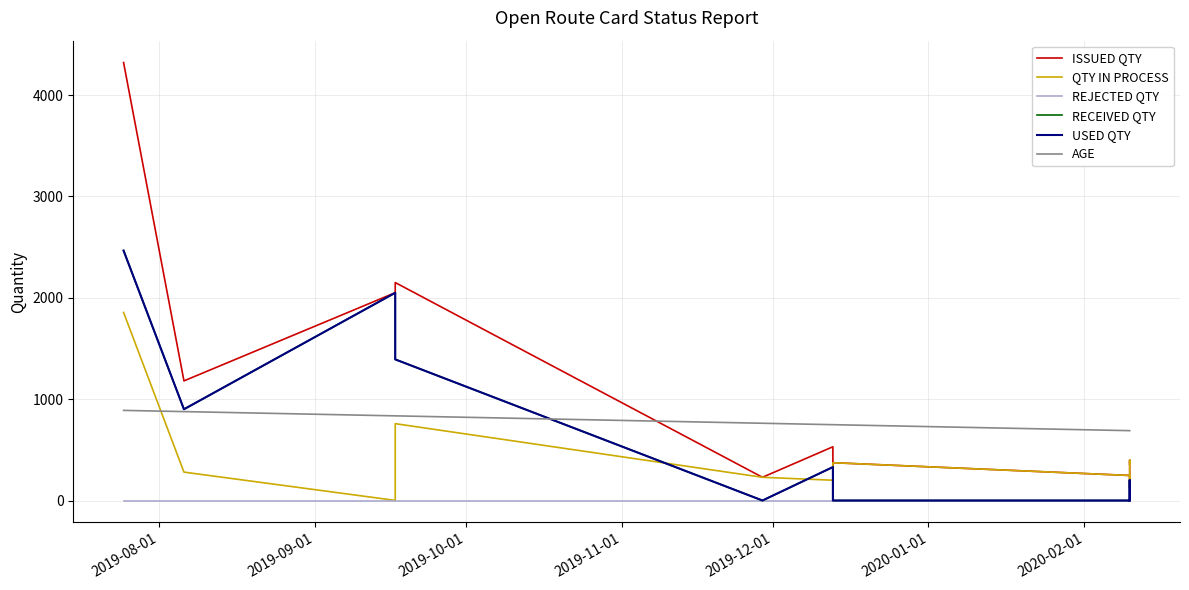

True or false: QTY IN PROCESS and ISSUED QTY cross at least once.

False